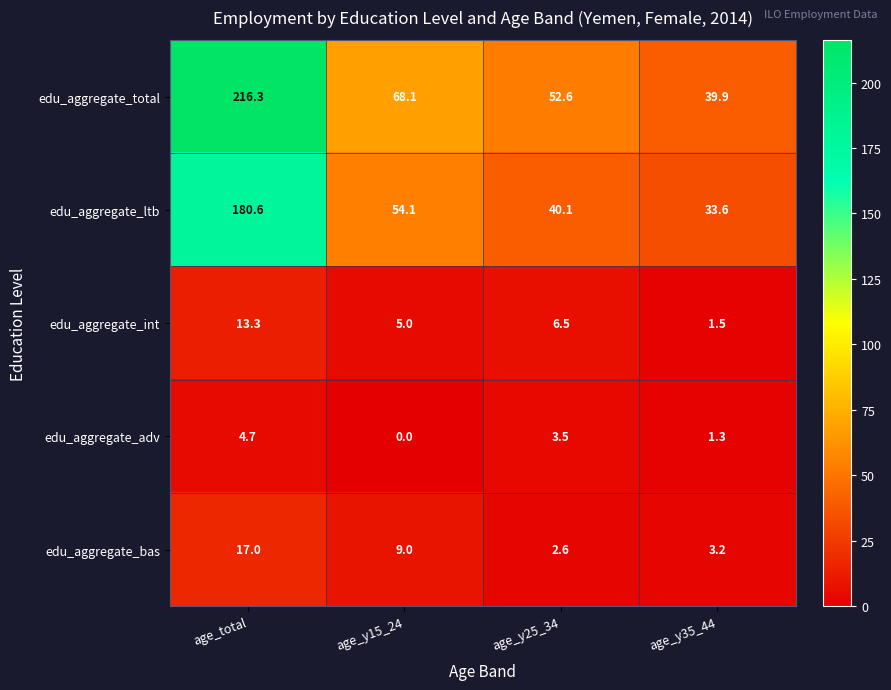

True or false: edu_aggregate_total has a value of 52.6 at age_y25_34.

True